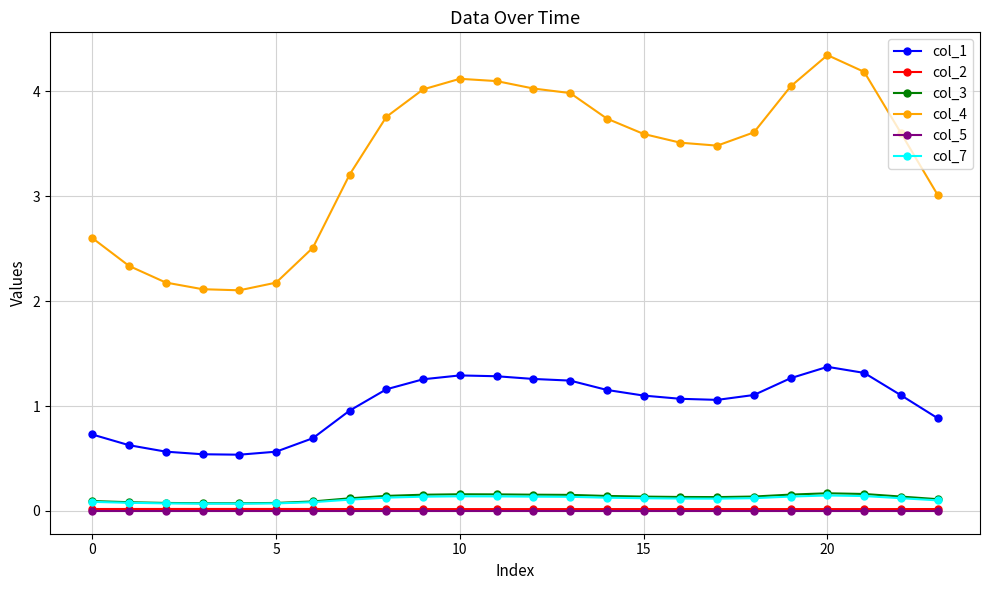

What is the greatest value displayed?

4.3